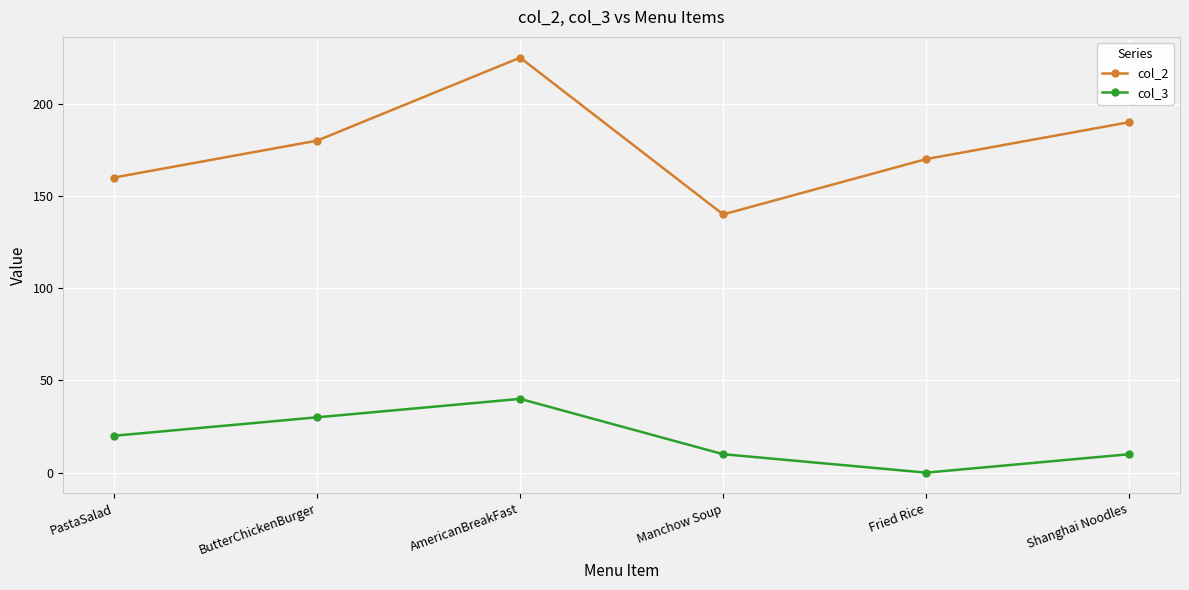

Does the chart display data point markers on the line(s)?

Yes